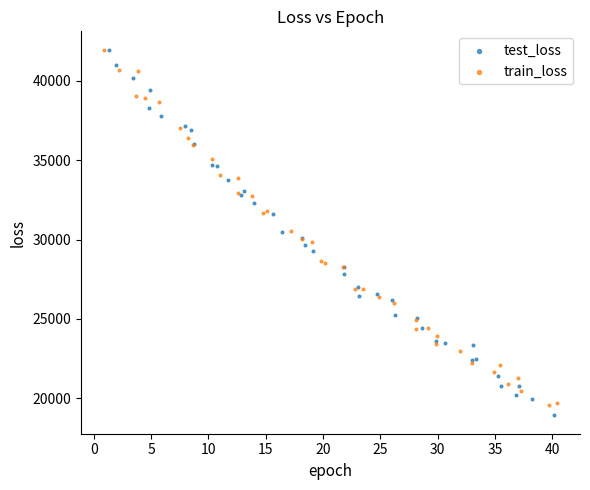

Which series contains the lowest Y value?

test_loss